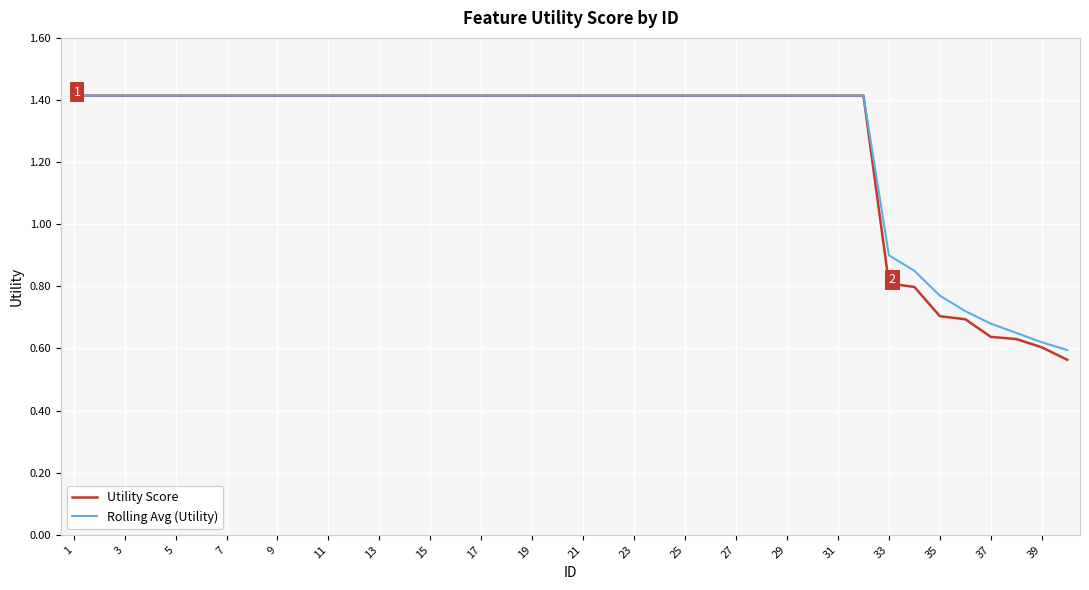

Which series has the largest range (max minus min)?

Utility Score